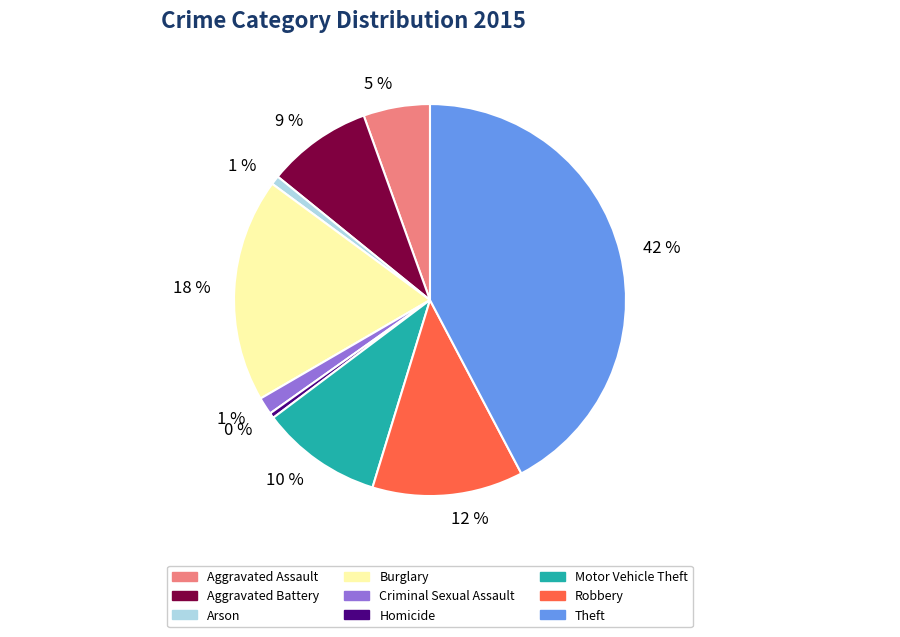

Is there any slice that represents more than half of the pie?

No